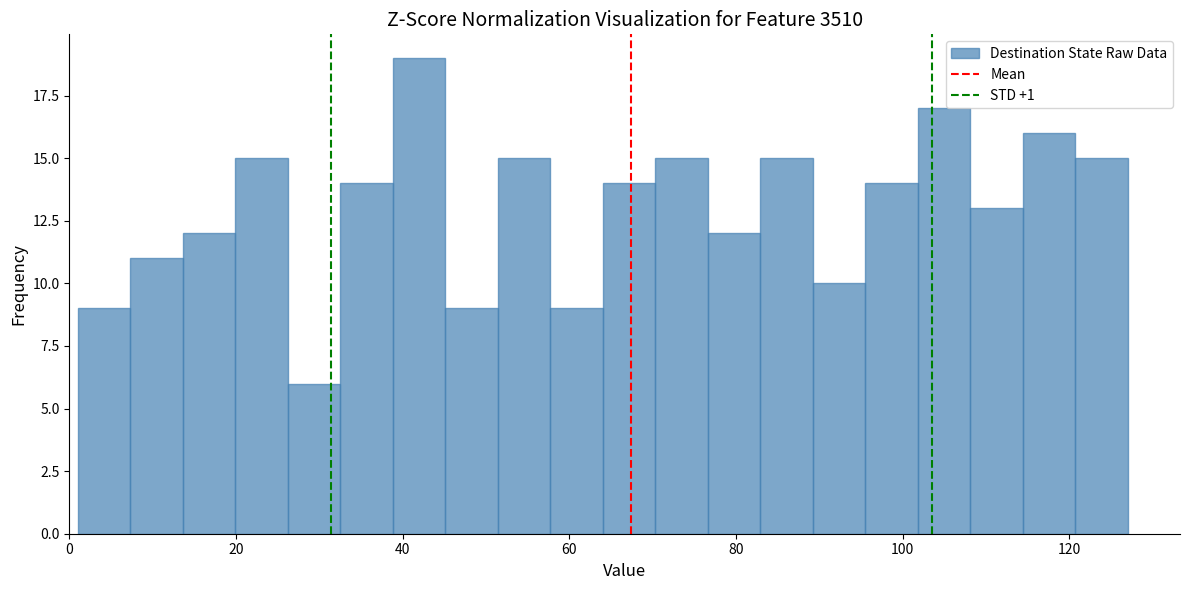

Read against the x-axis, roughly where is the centre of the tallest bar?

42